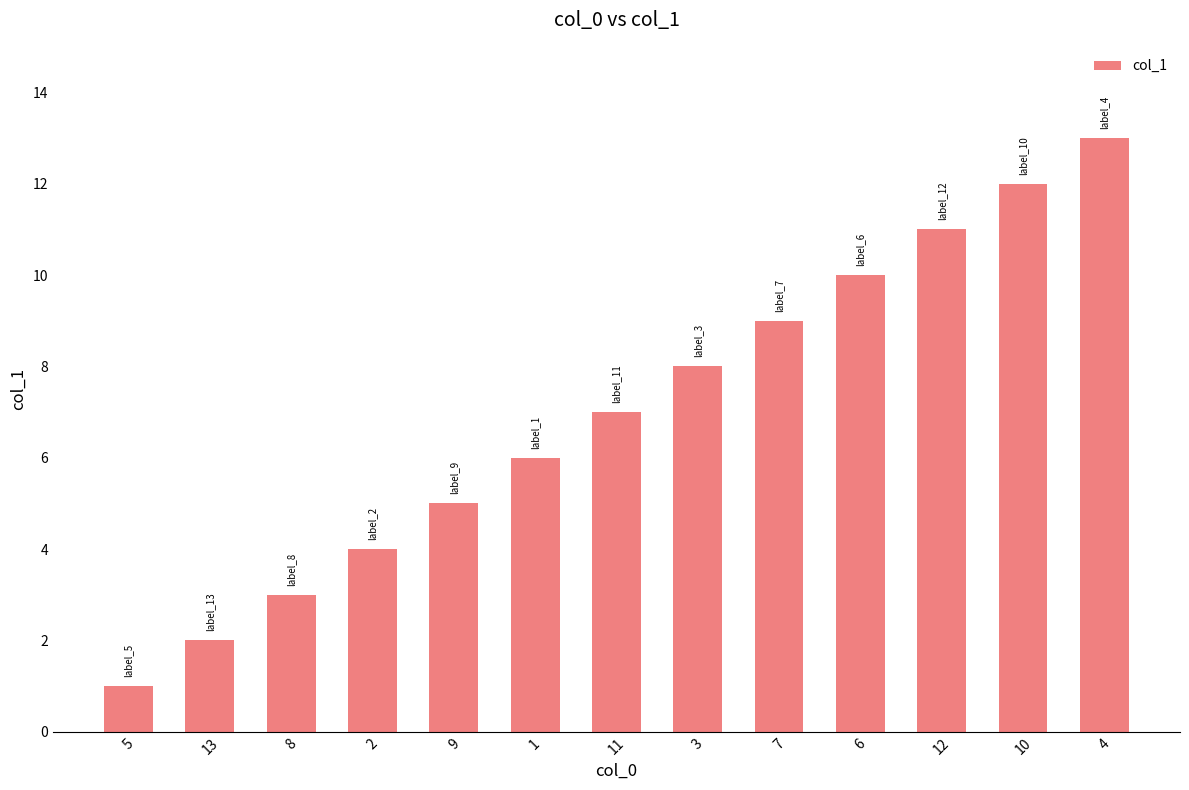

What position from the right is 7?

5